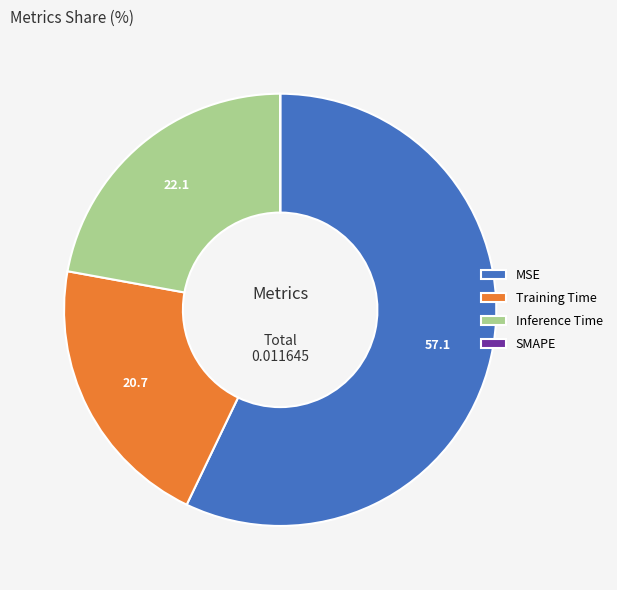

Which slice represents more than half of the pie?

MSE